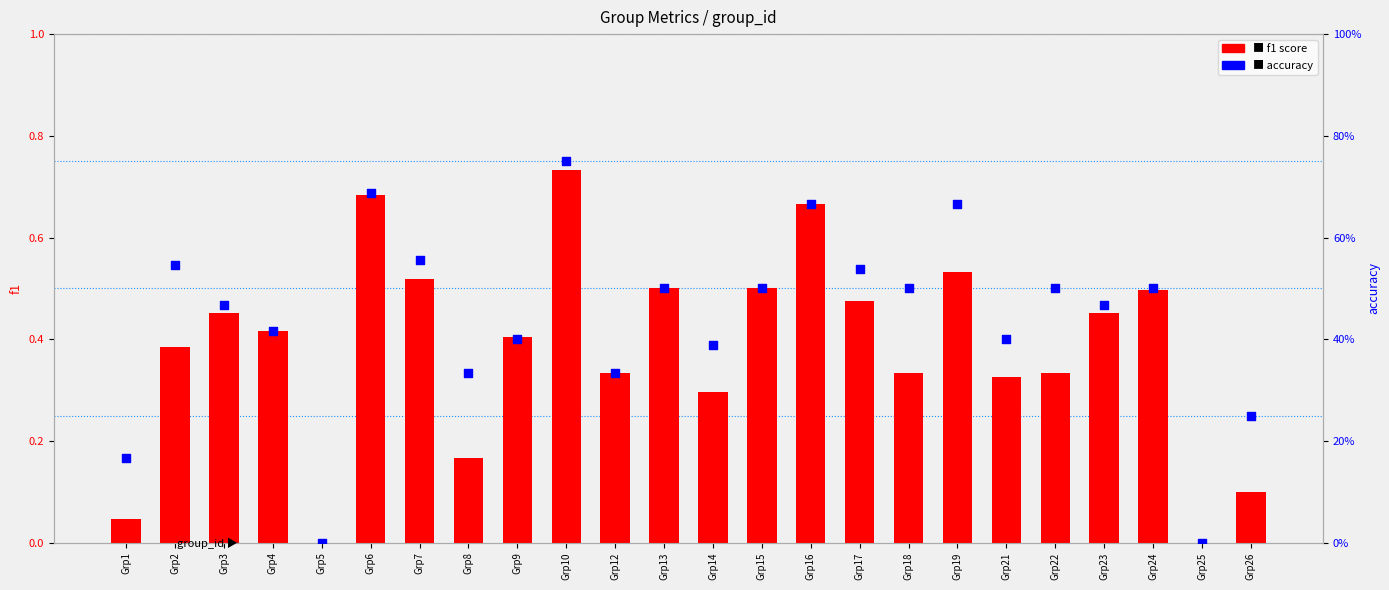

Which series has the largest total across all categories?

accuracy